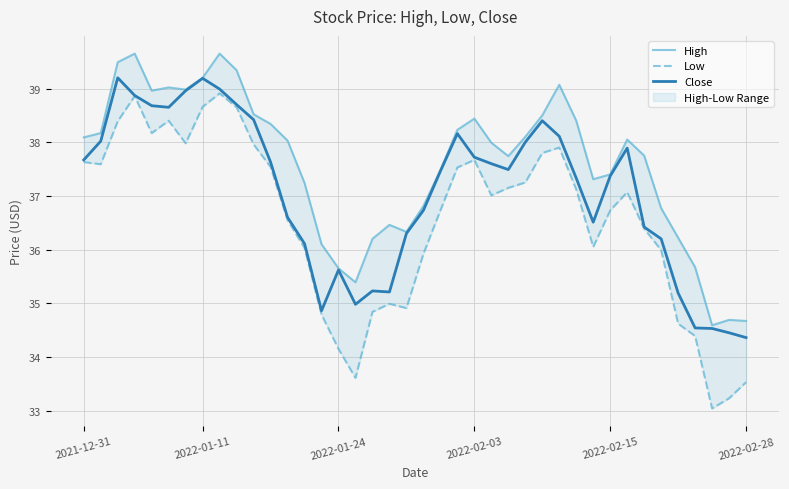

The Close series shows 58.2 at 2022-01-24. True or false?

False